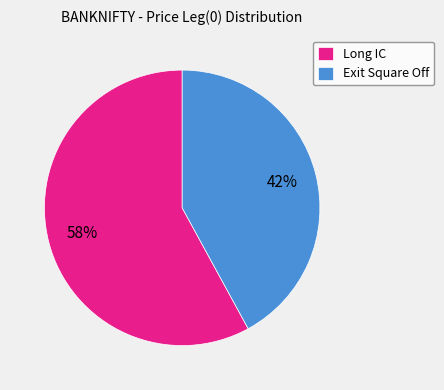

Which slice is the smallest?

Exit Square Off